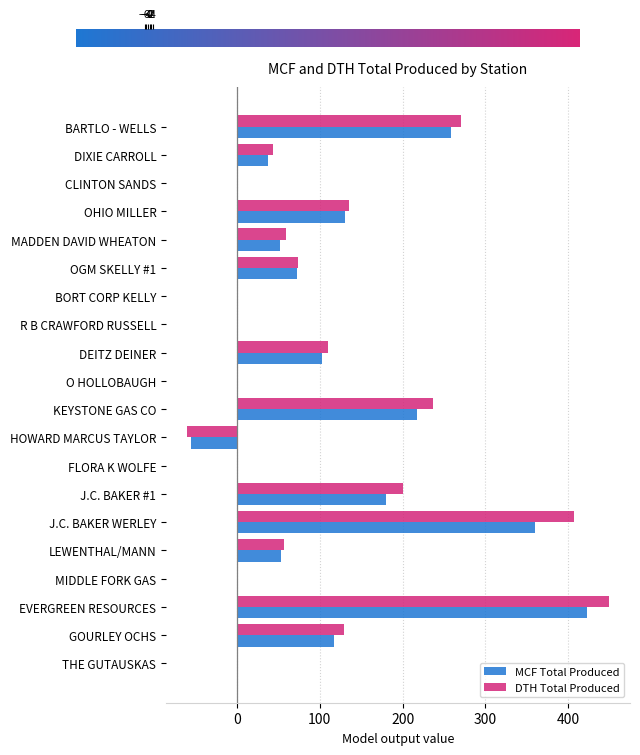

The value of MCF Total Produced at BARTLO - WELLS is 258. True or false?

True